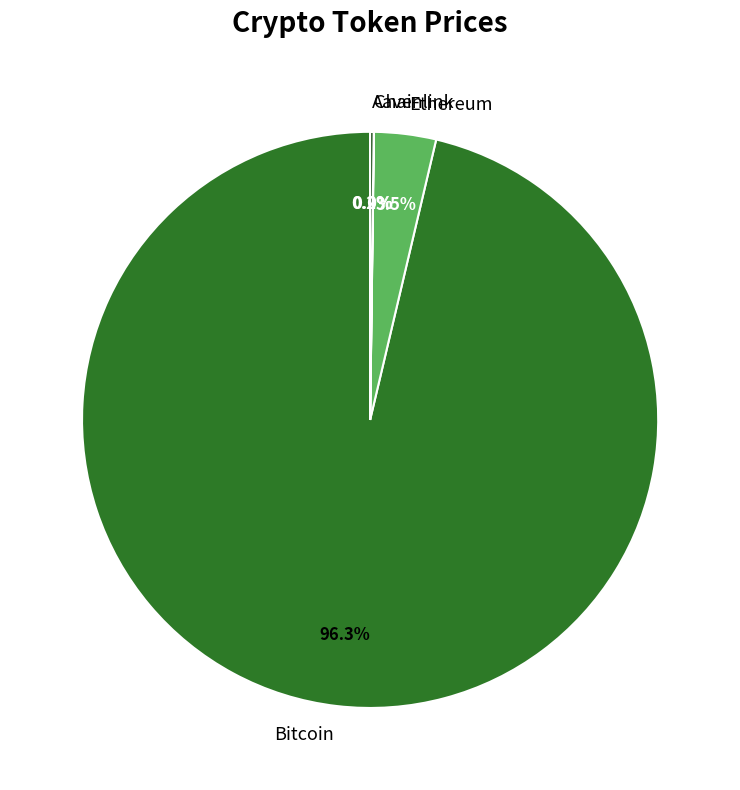

What is the largest slice in the pie chart?

Bitcoin